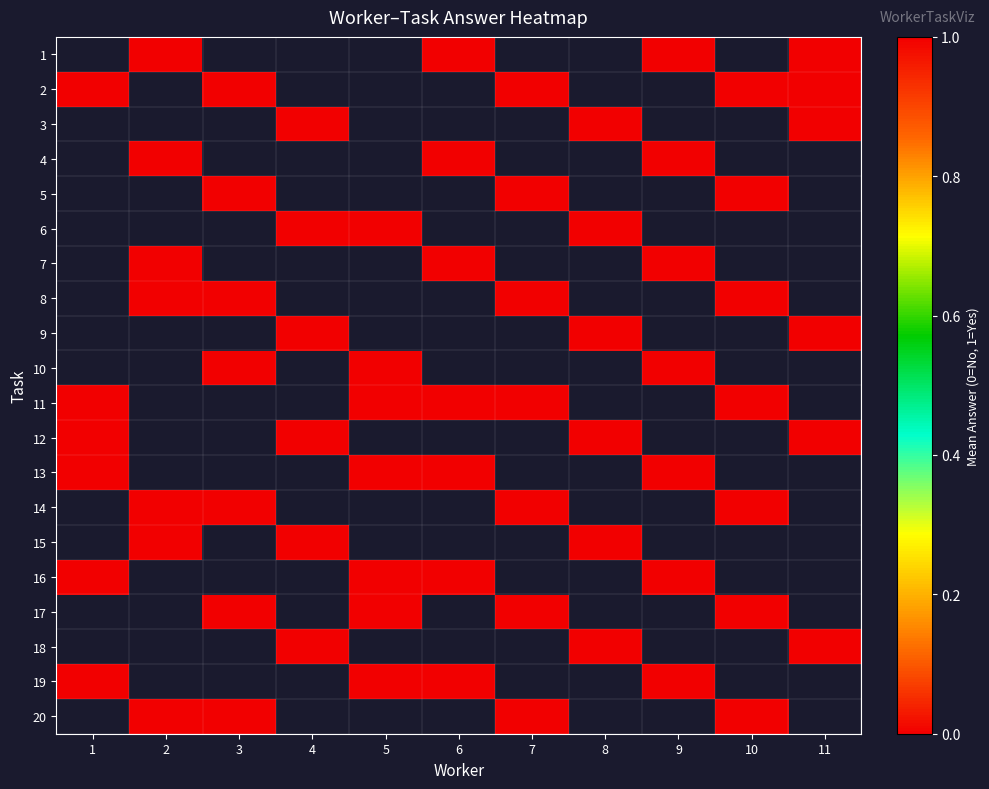

What is the approximate value of 1 at 6?

1.0